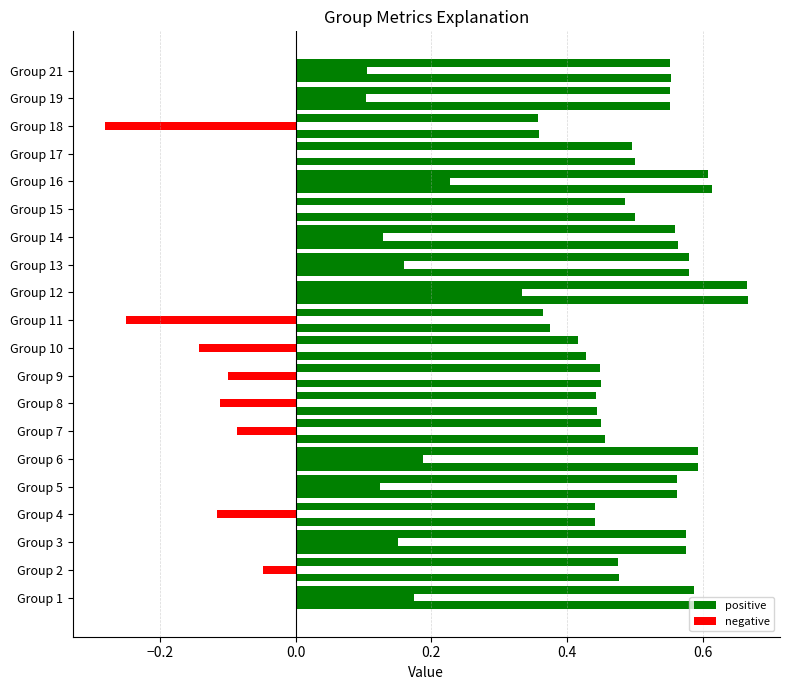

Which category has the highest value across all series?

12